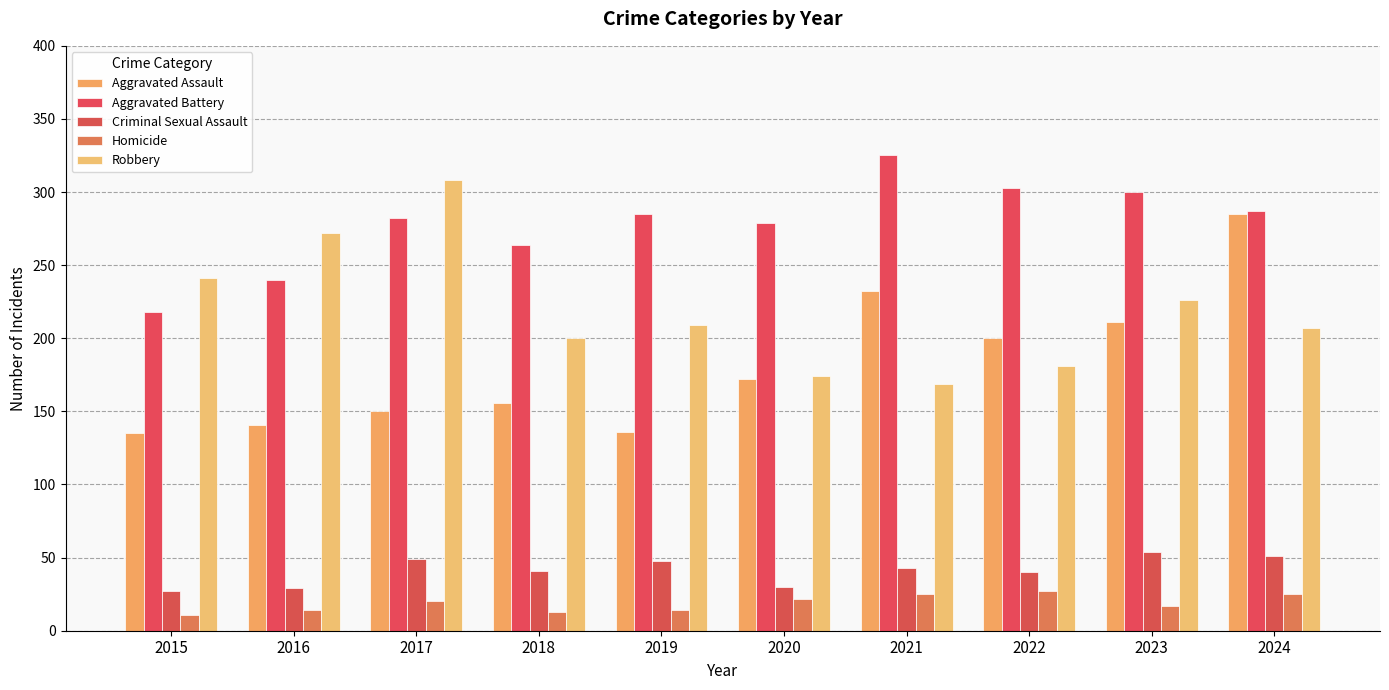

What is the value of the Homicide bar at the 6th from the left?

22